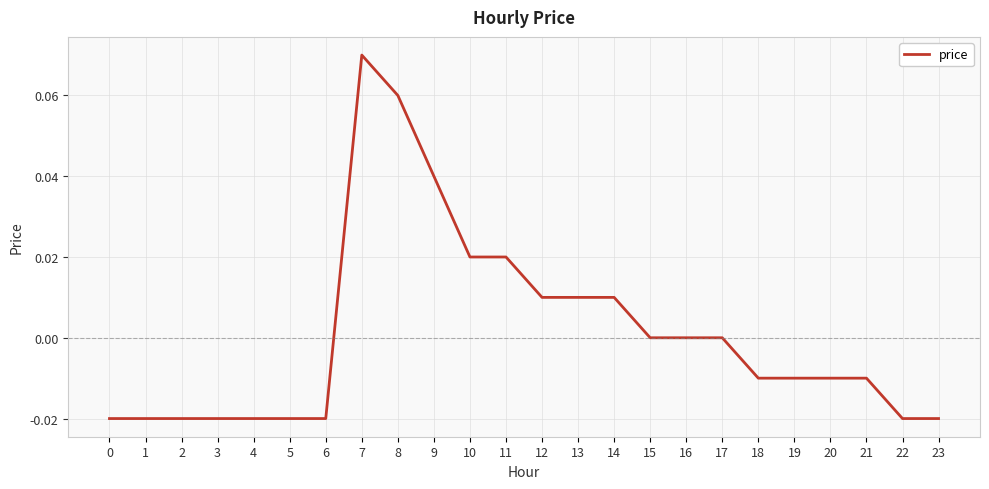

Which label corresponds to the largest value in the chart?

7